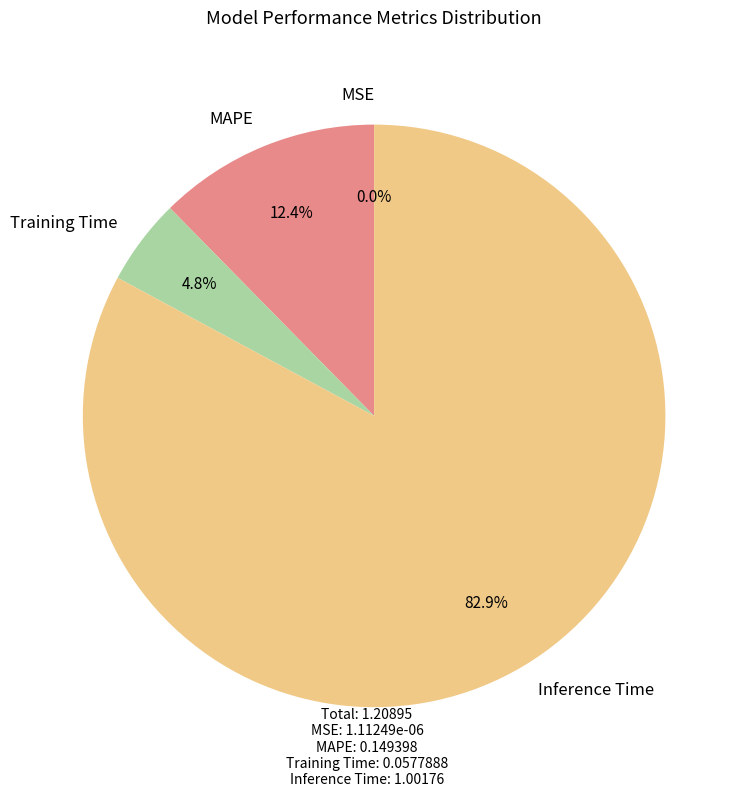

Does Inference Time represent more than half of the total?

Yes